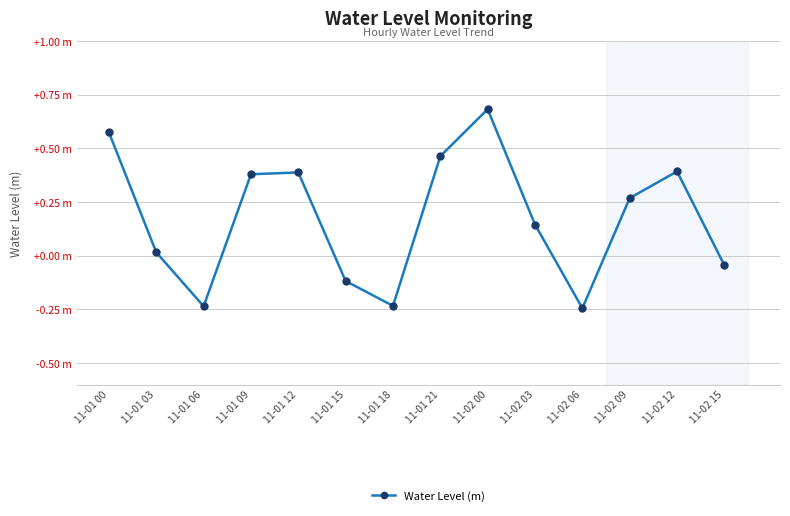

Reading left to right, extract all data points from this chart.

11-01 00=0.6	11-01 03=0.0	11-01 06=-0.2	11-01 09=0.4	11-01 12=0.4	11-01 15=-0.1	11-01 18=-0.2	11-01 21=0.5	11-02 00=0.7	11-02 03=0.1	11-02 06=-0.2	11-02 09=0.3	11-02 12=0.4	11-02 15=-0.0